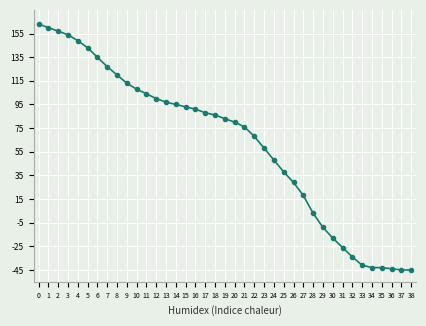

Between 22 and 7, which is larger?

7